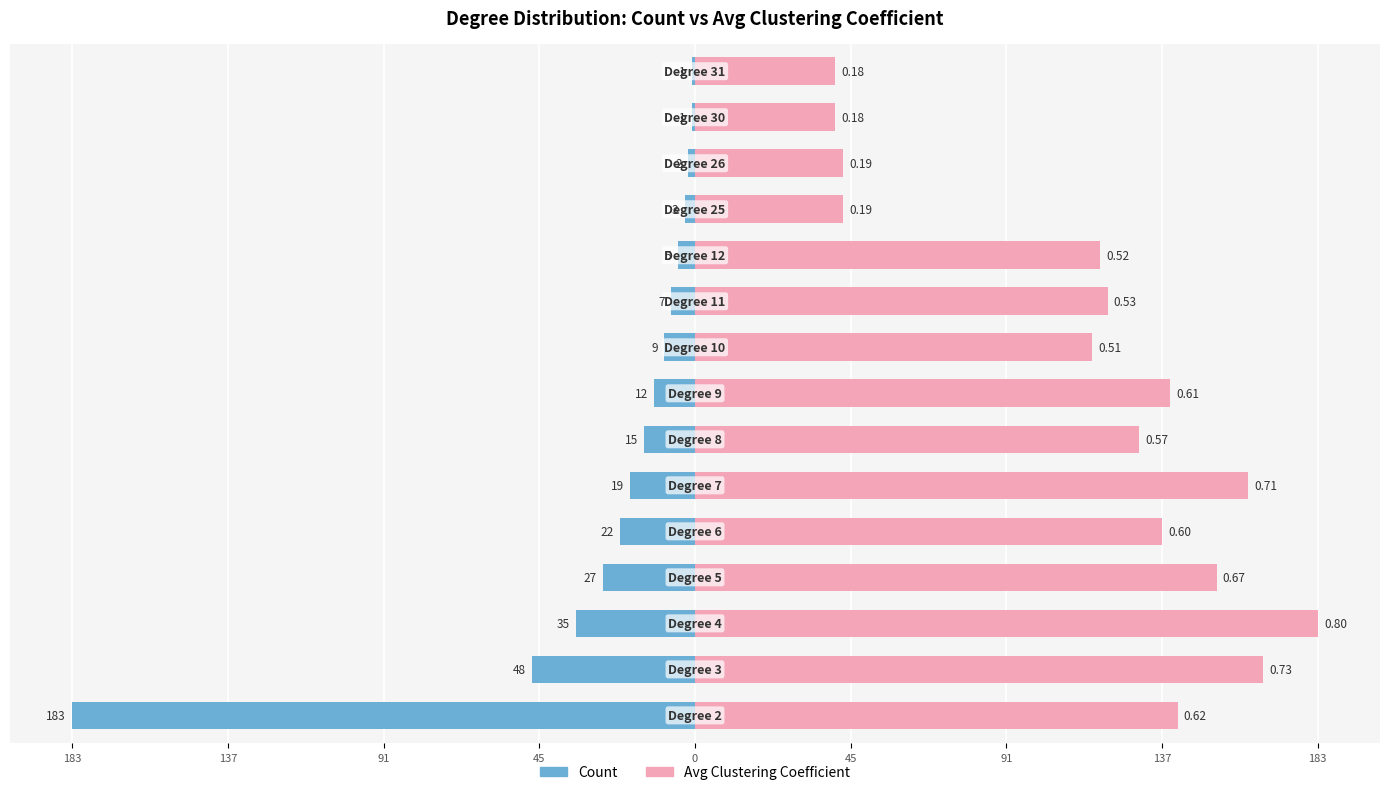

What is the greatest value displayed?

183.0